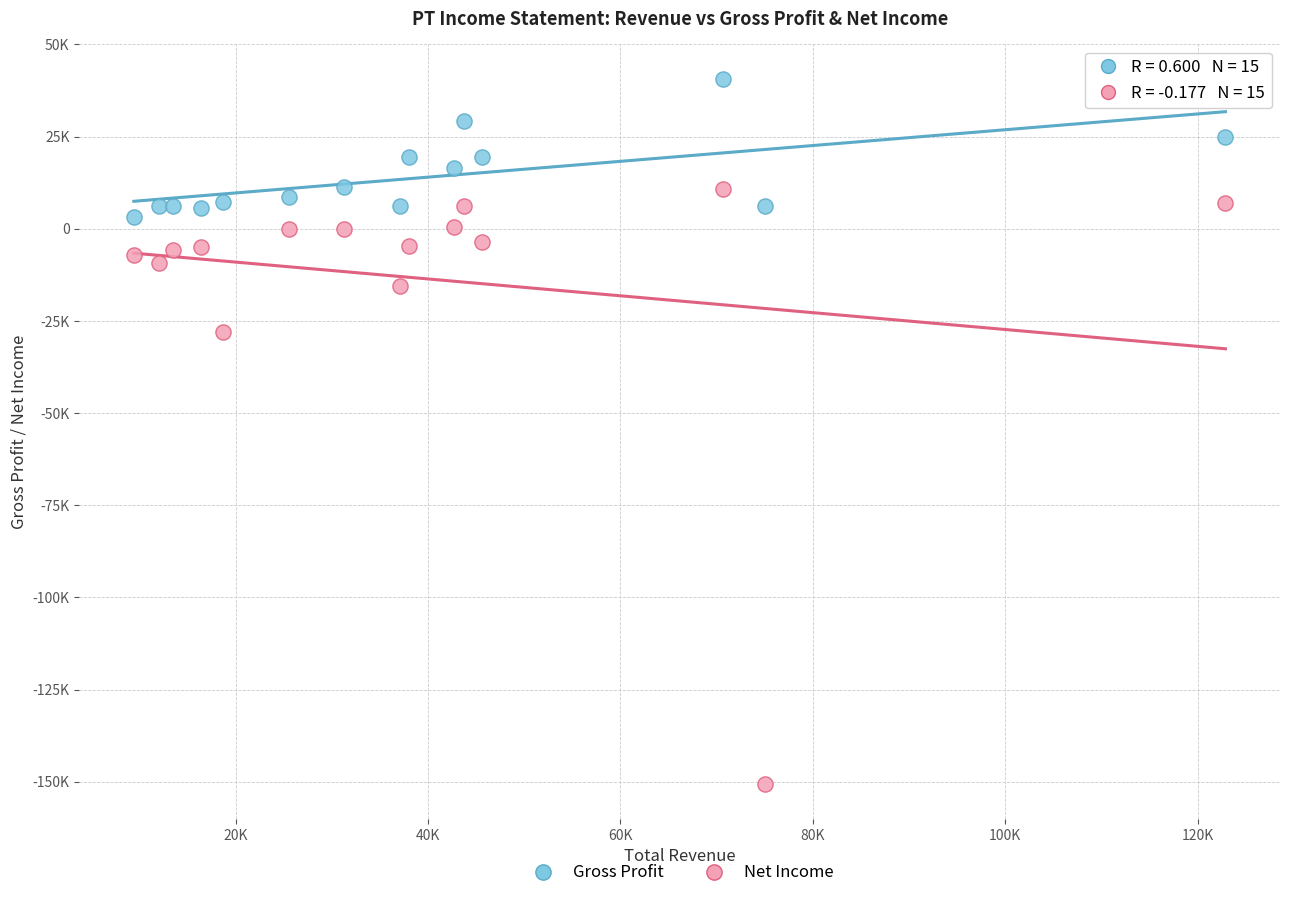

Which series contains the highest Y value?

Gross Profit